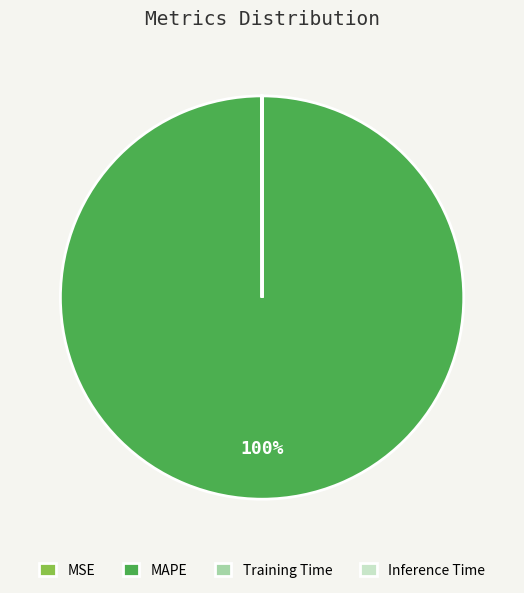

Which slice represents more than half of the pie?

MAPE